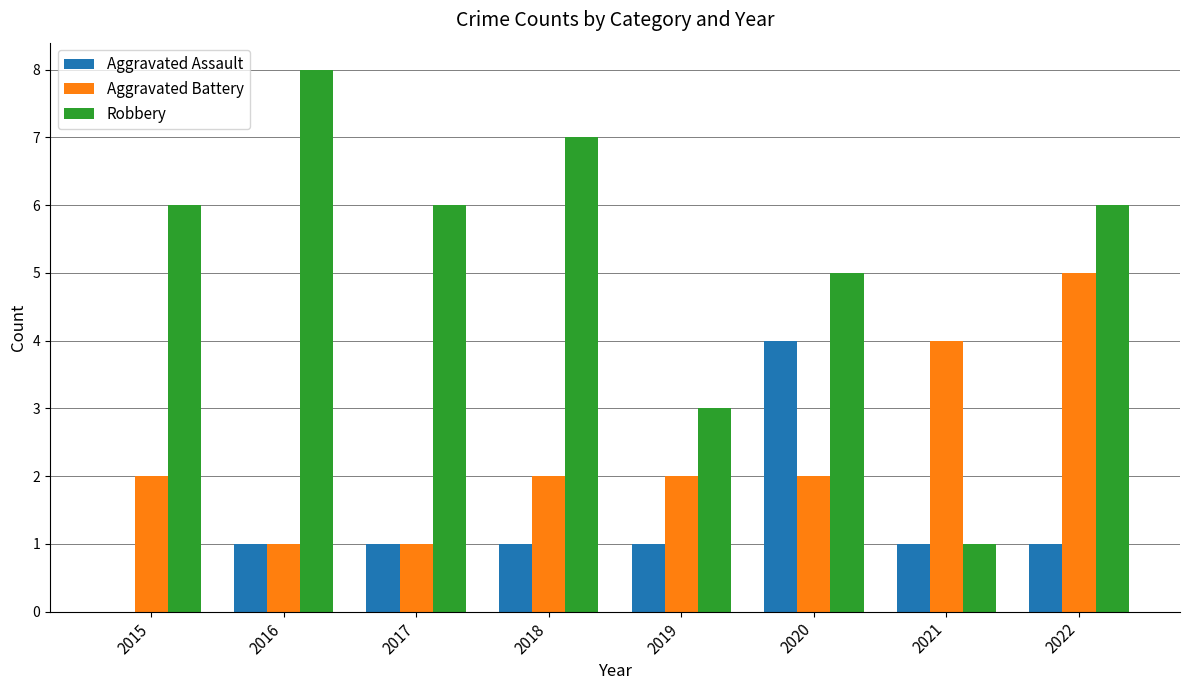

Count the number of categories in the chart.

8